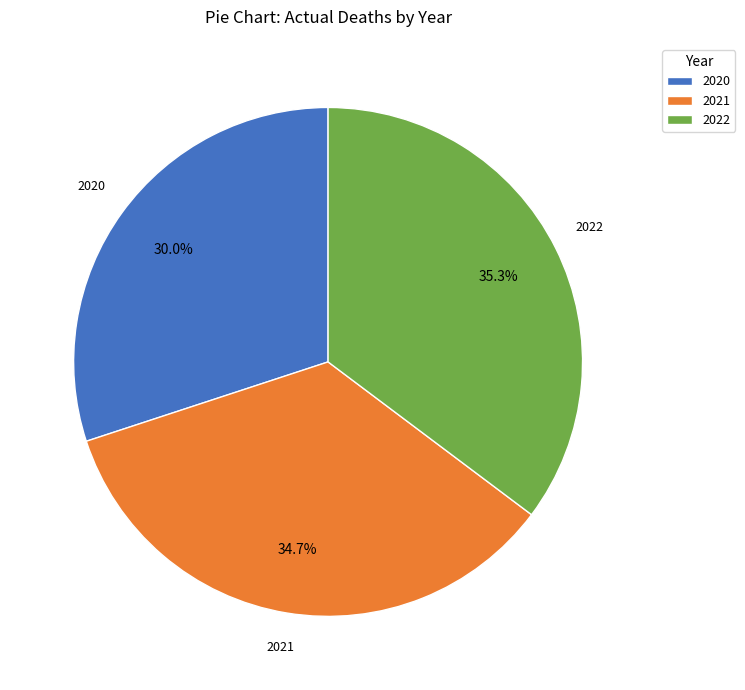

Is there a majority slice in this chart?

No